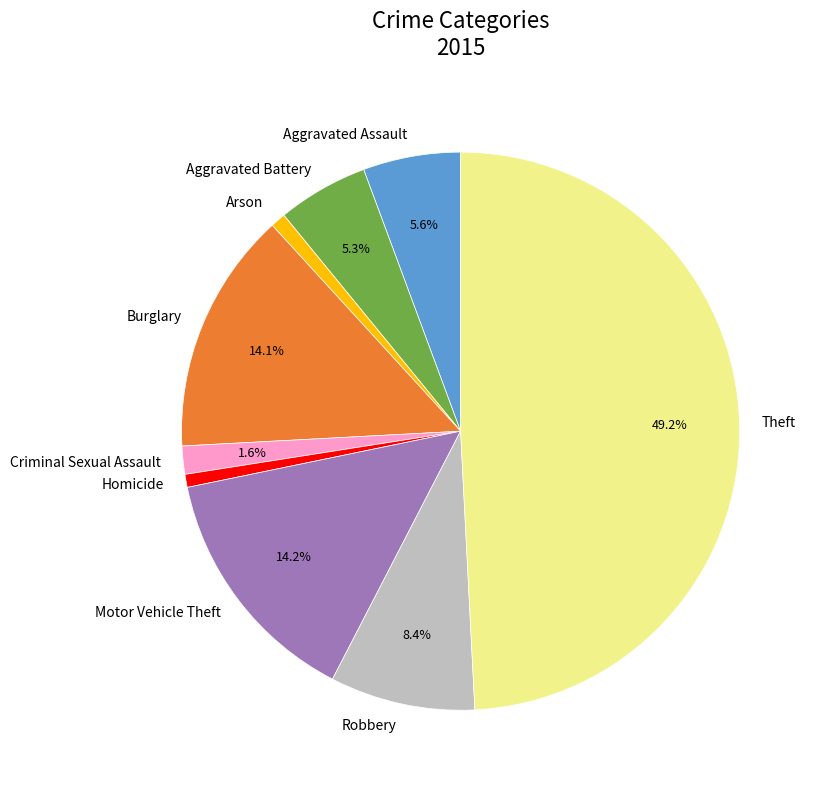

Is the sum of Aggravated Battery and Burglary greater than half?

No